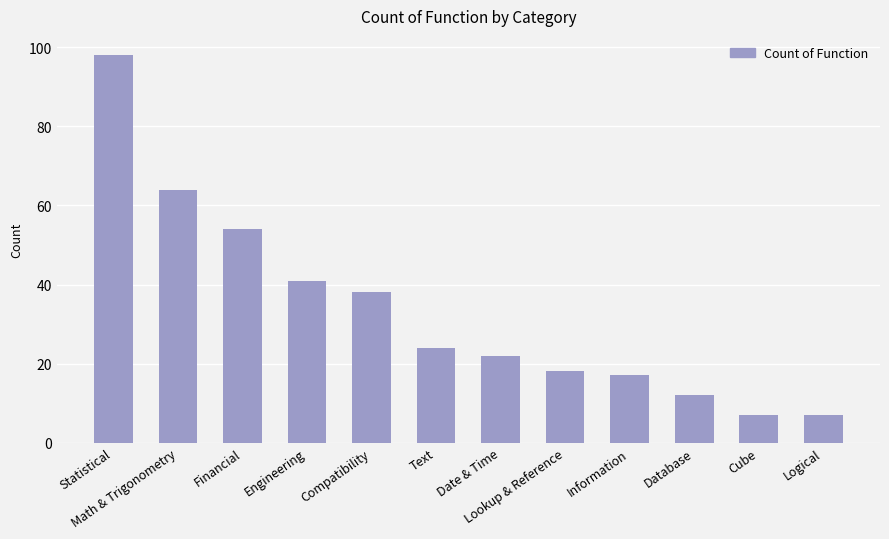

What is the label of the 3rd bar from the left?

Financial